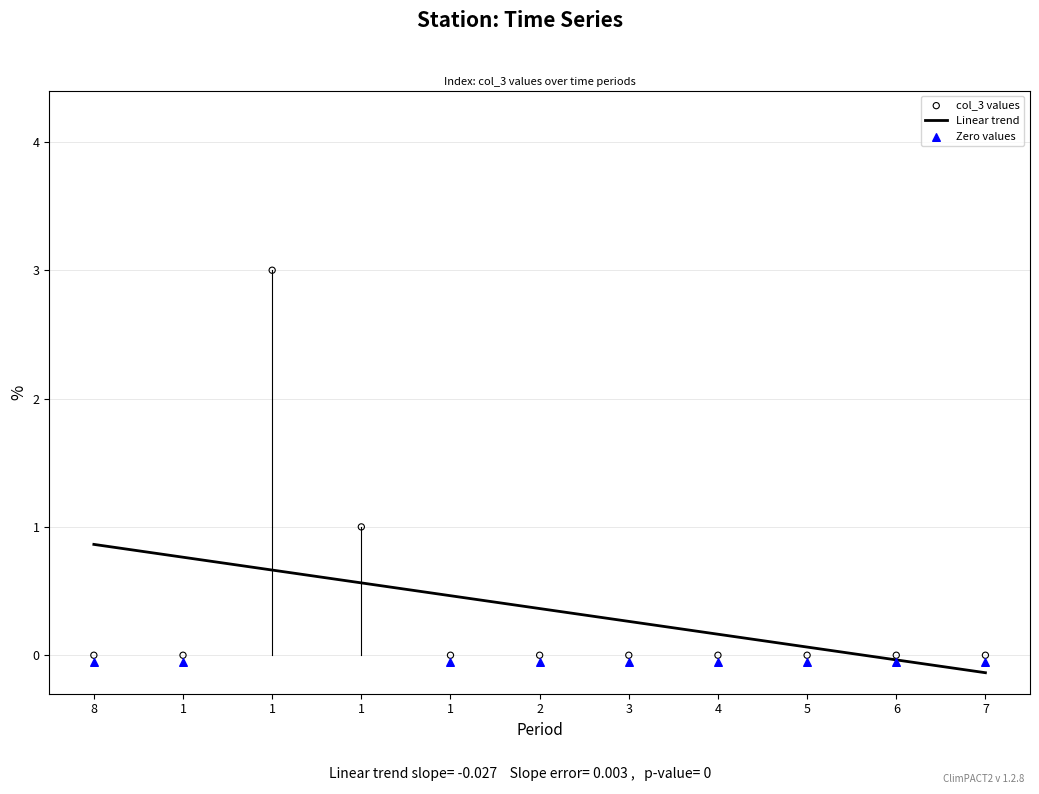

Between 3 and 1, which is larger?

3